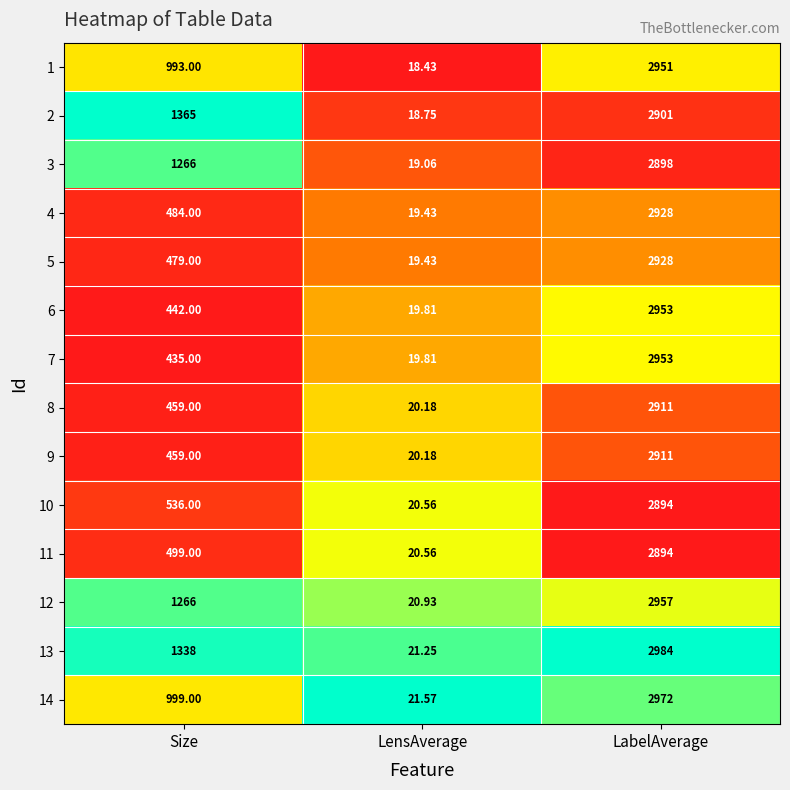

Which category has the lowest value in the 5 series?

LensAverage